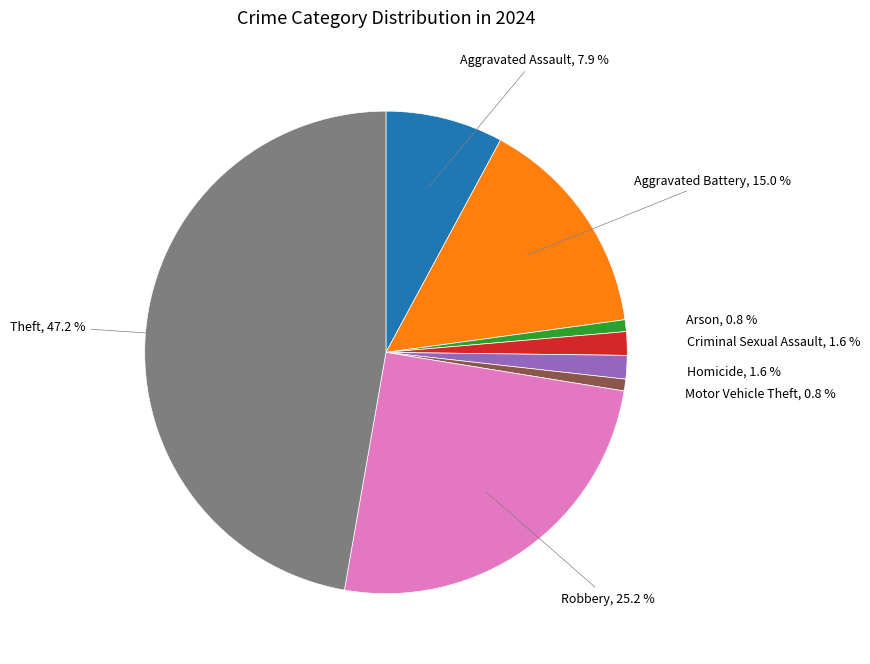

Does any single category account for the majority?

No